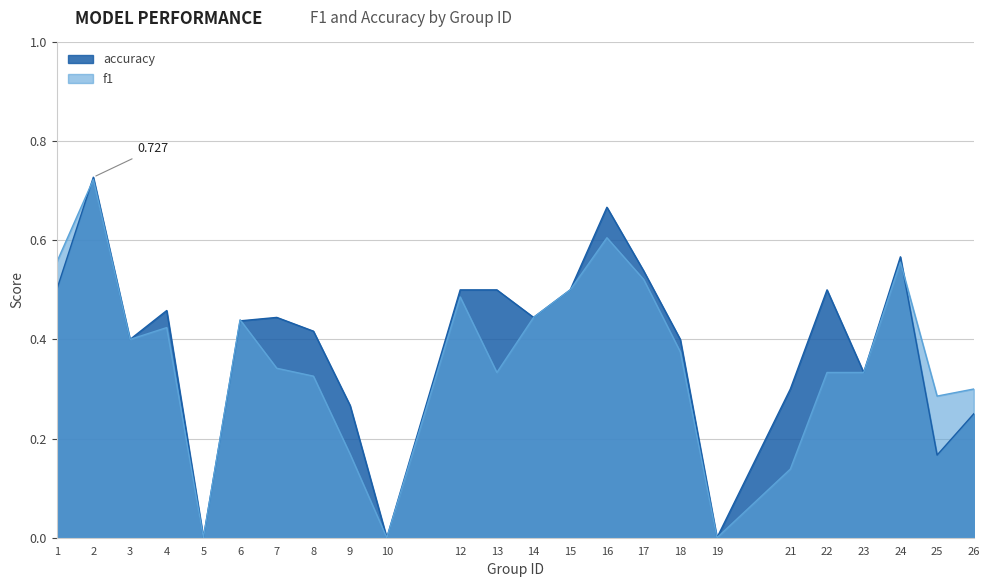

Where is accuracy nearest to the value 0?

5